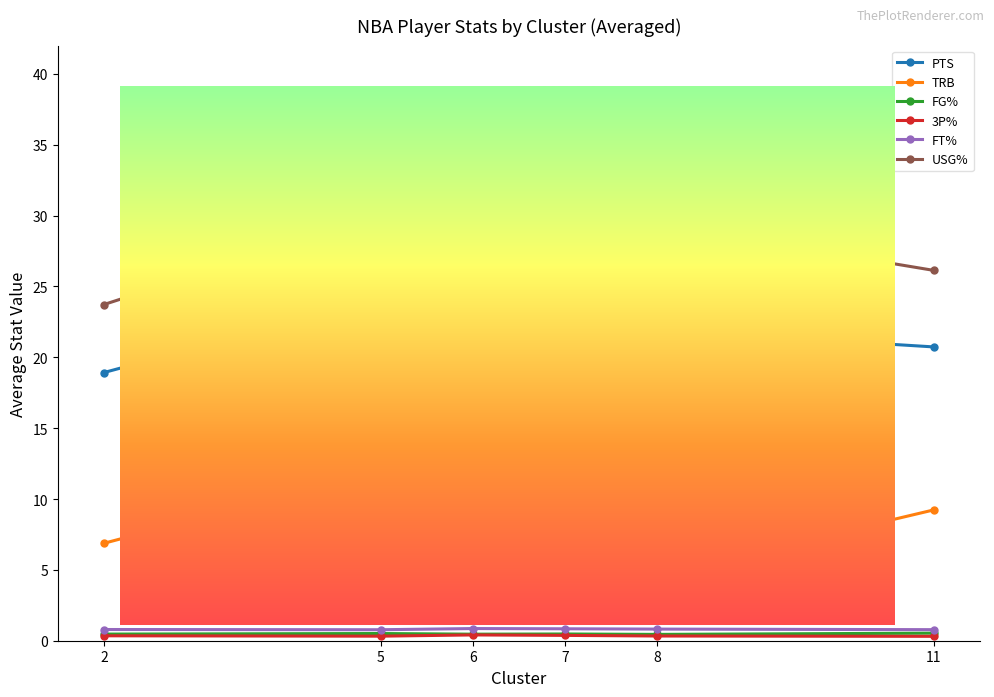

Is it true that FT% equals 0.8 at 11?

True